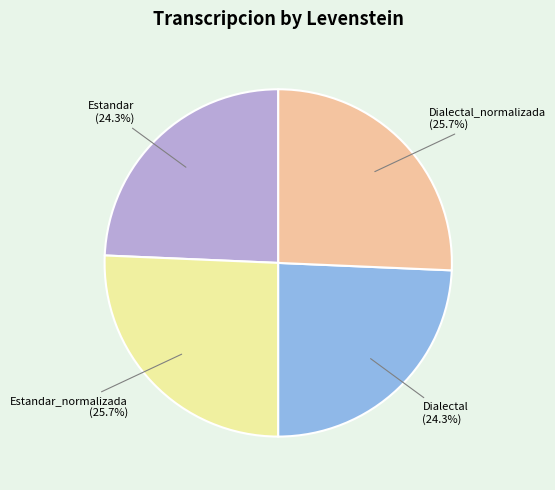

To the nearest percent, what is the average slice percentage?

25%